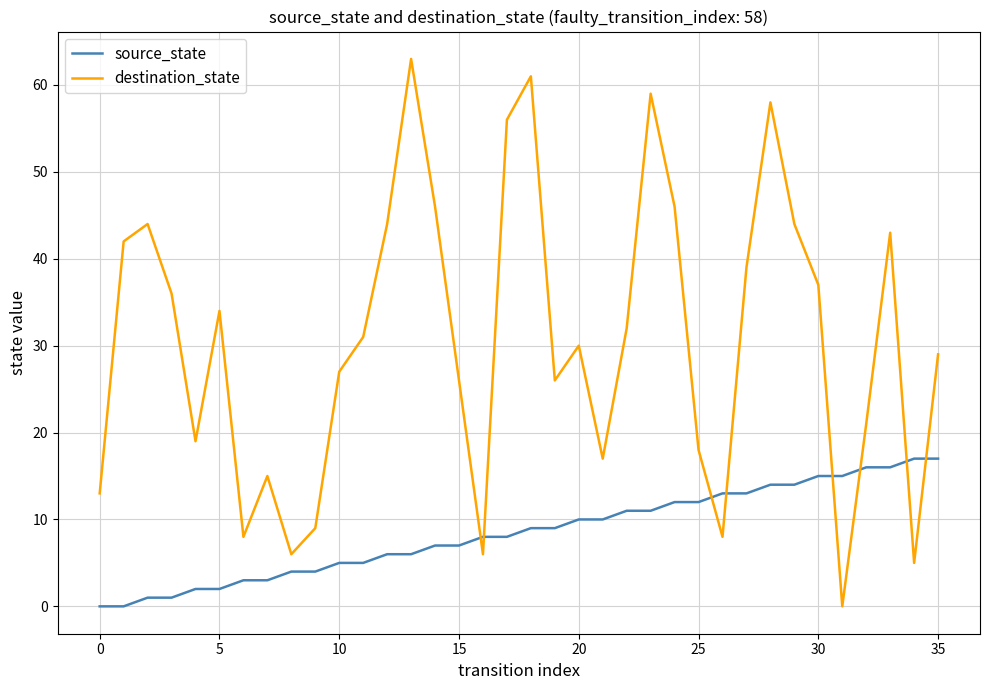

Which series has the largest total across all categories?

destination_state